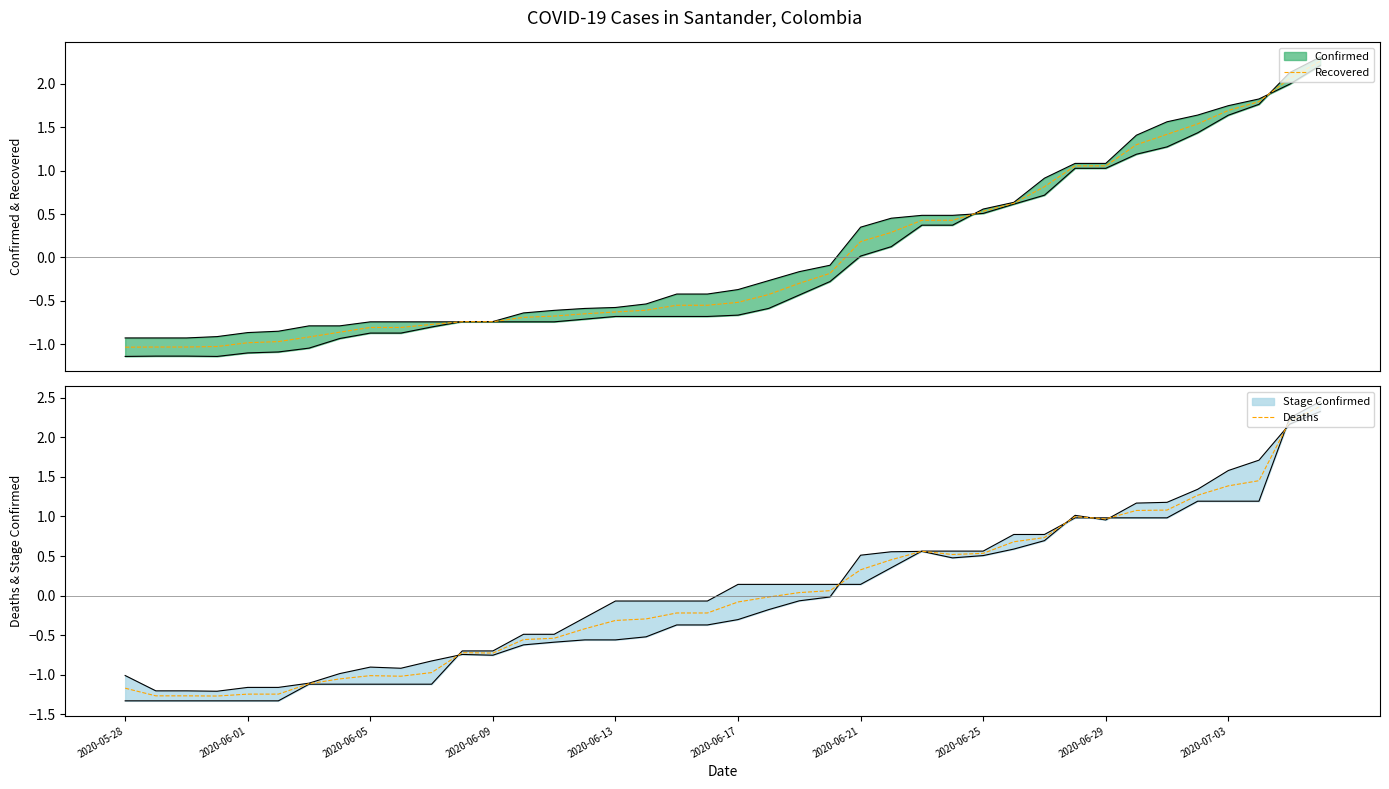

Which series ends up on top after the final intersection of Deaths and Recovered?

Deaths